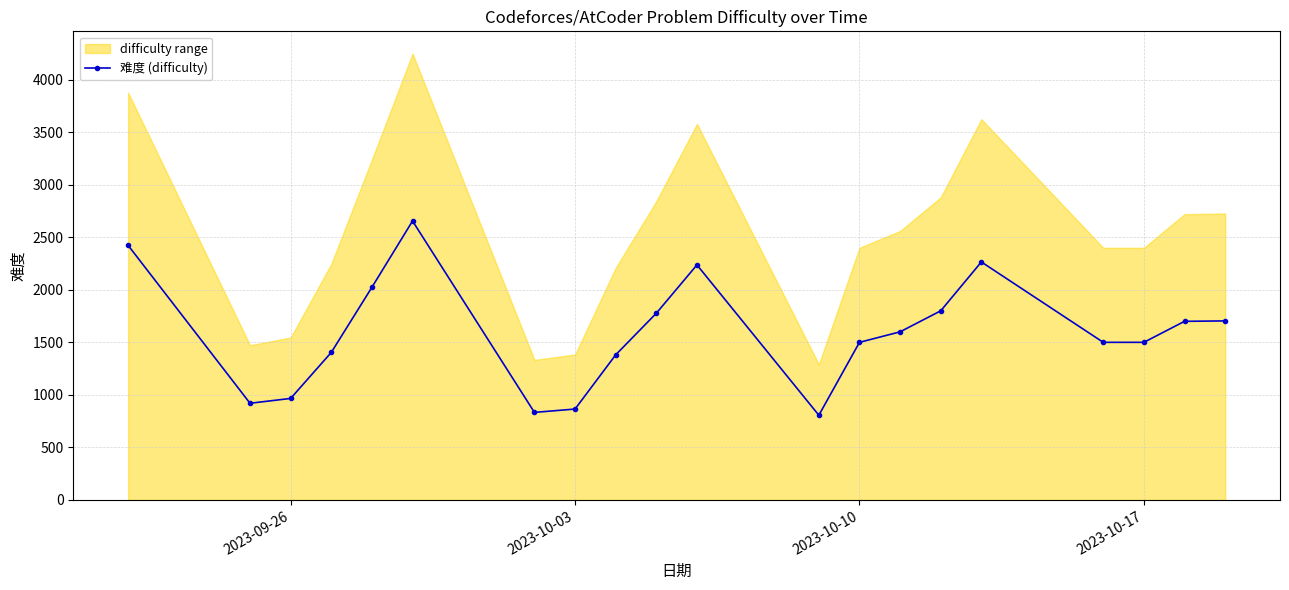

What is the maximum value for 难度 (difficulty)?

2655